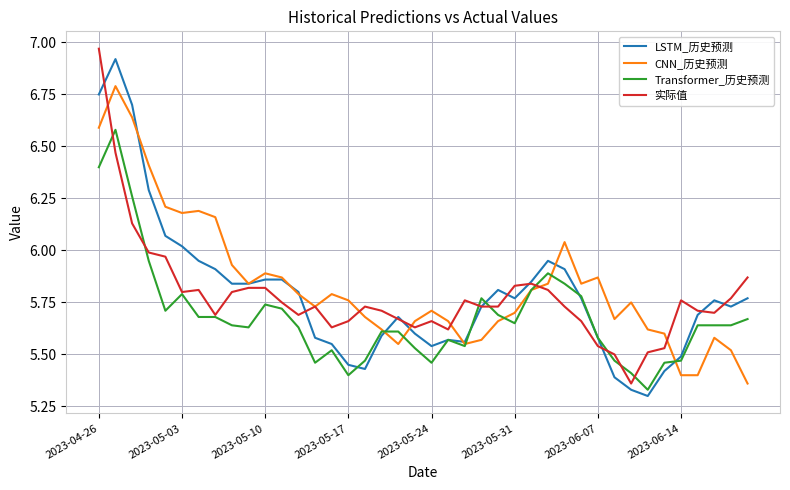

At how many categories does at least one series exceed 6?

9